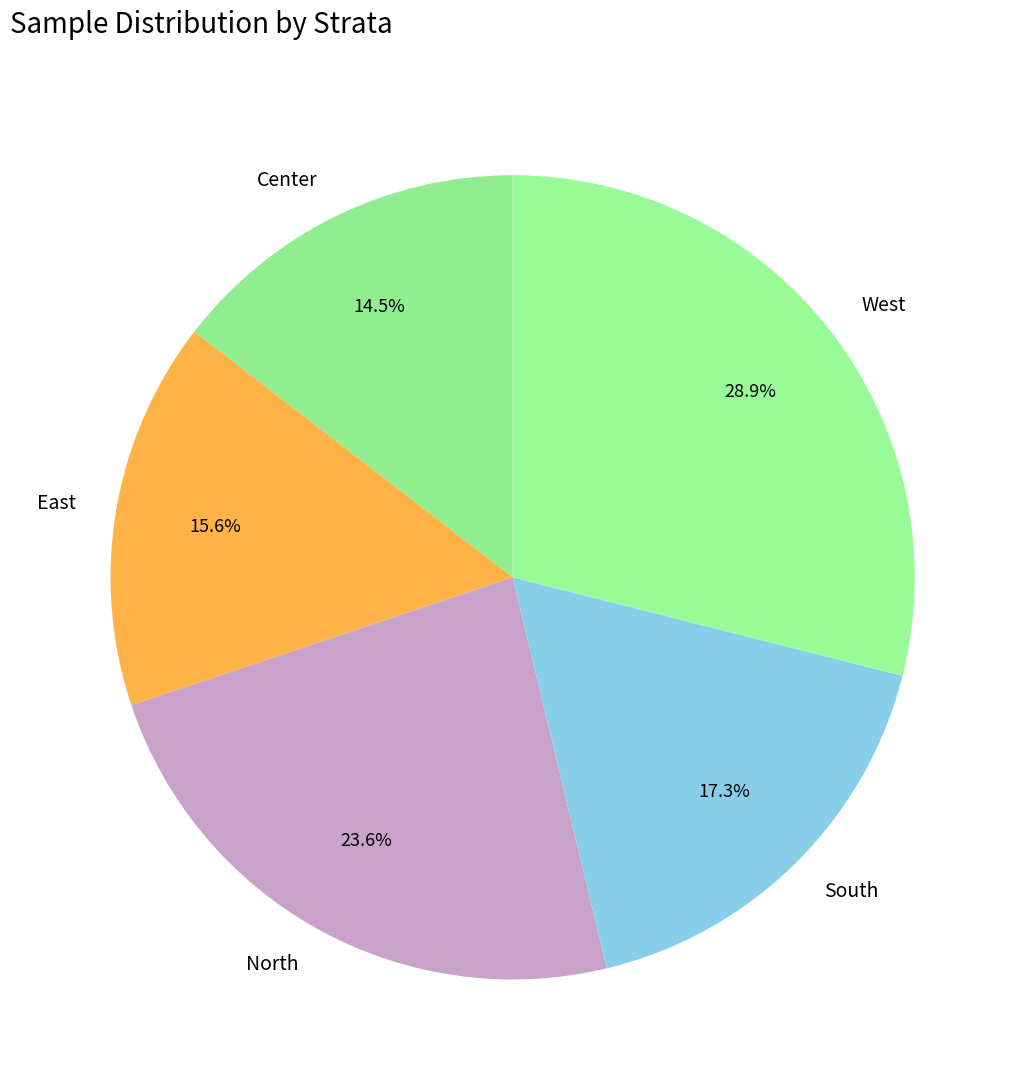

Which slice is the largest?

West